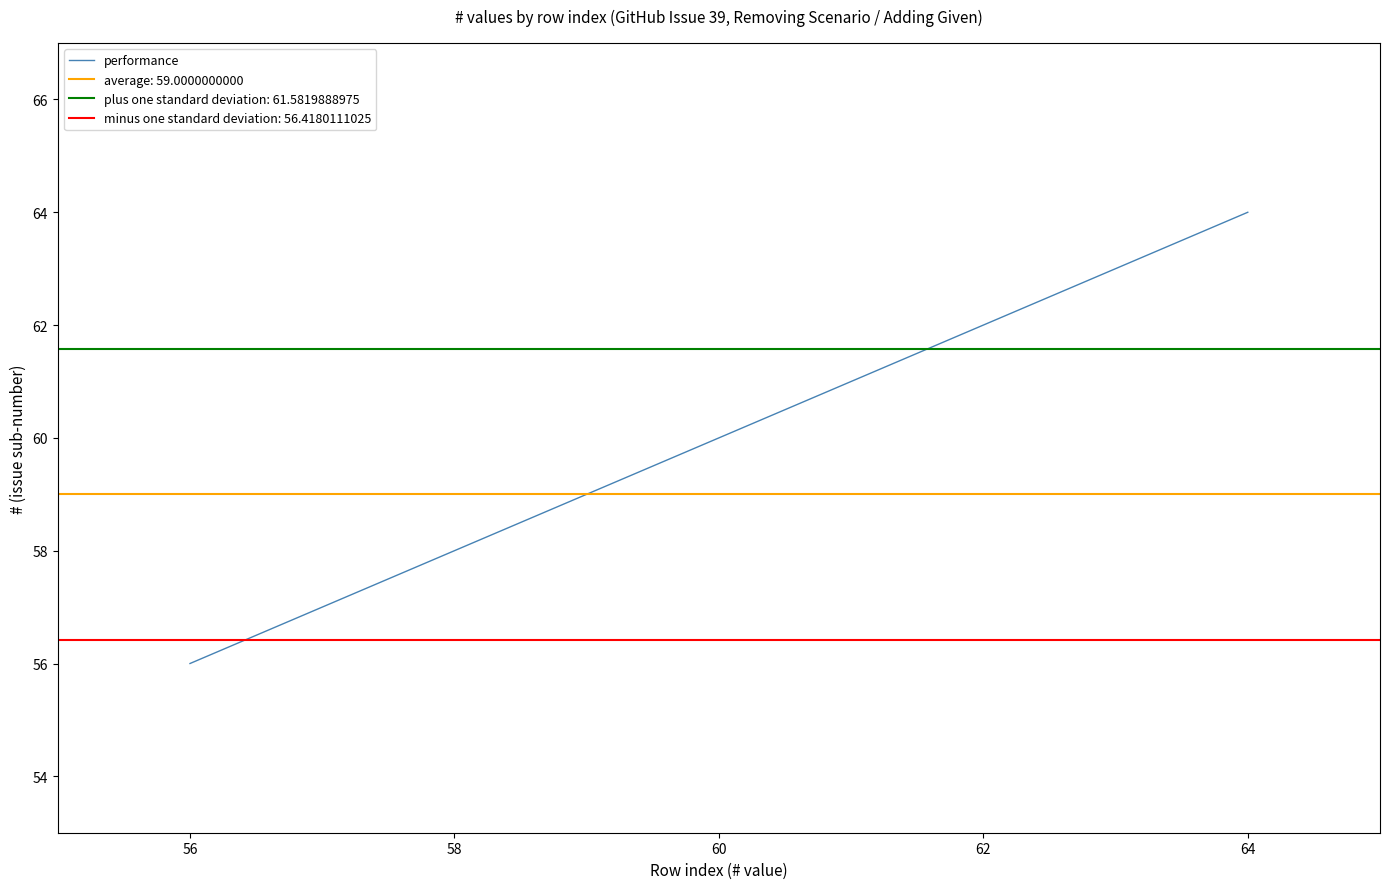

What is the smallest value displayed?

56